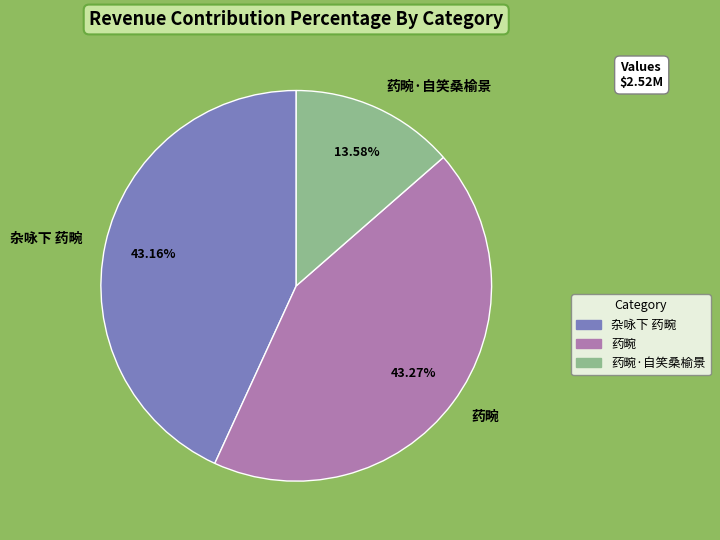

Combined, what portion of the pie is 杂咏下 药畹 and 药畹?

86.4%